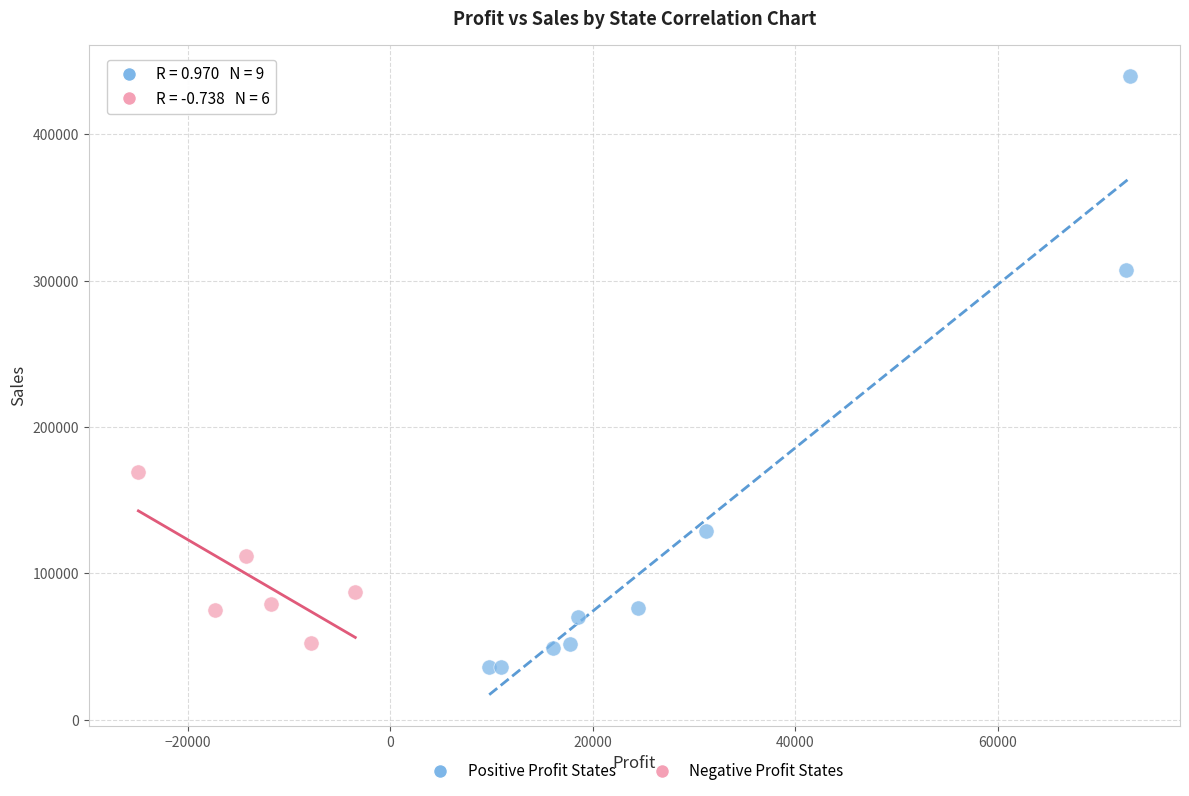

Which series has the largest Y range (max minus min)?

Positive Profit States